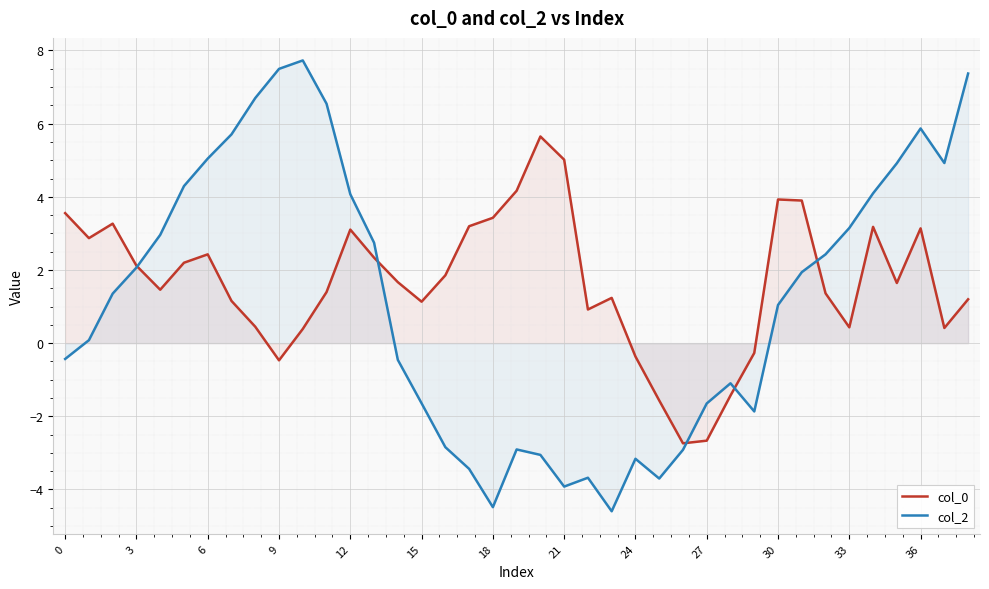

True or false: col_2 and col_0 intersect in this chart.

True